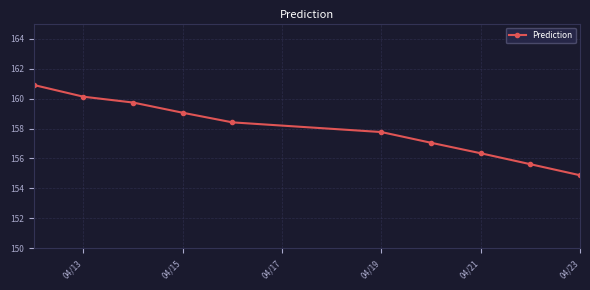

What is the value of the 8th point from the left?

156.3